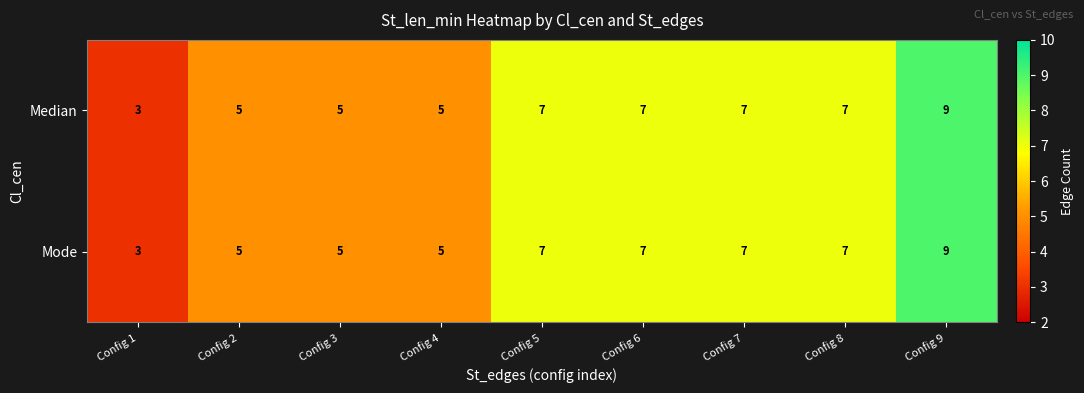

What is the approximate value of Mode at Config 4?

5